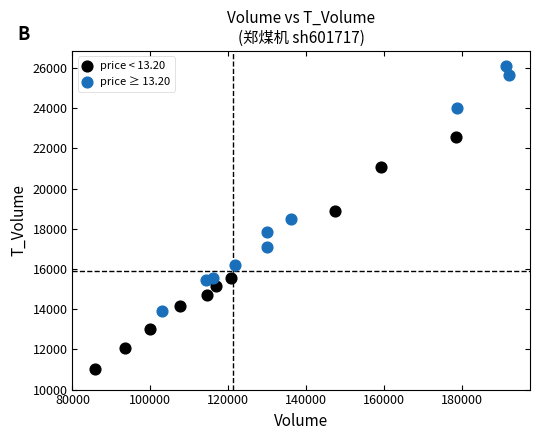

Which series reaches the maximum Y coordinate?

price ≥ 13.20